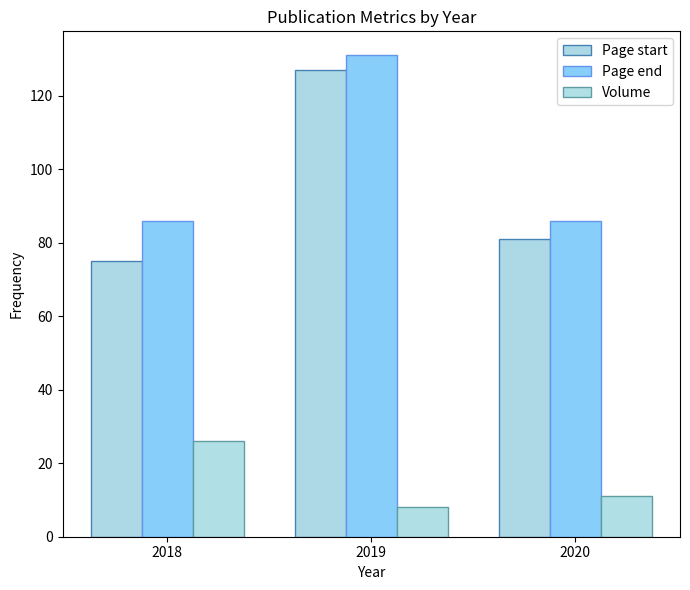

What is the lowest value of the Volume series?

8